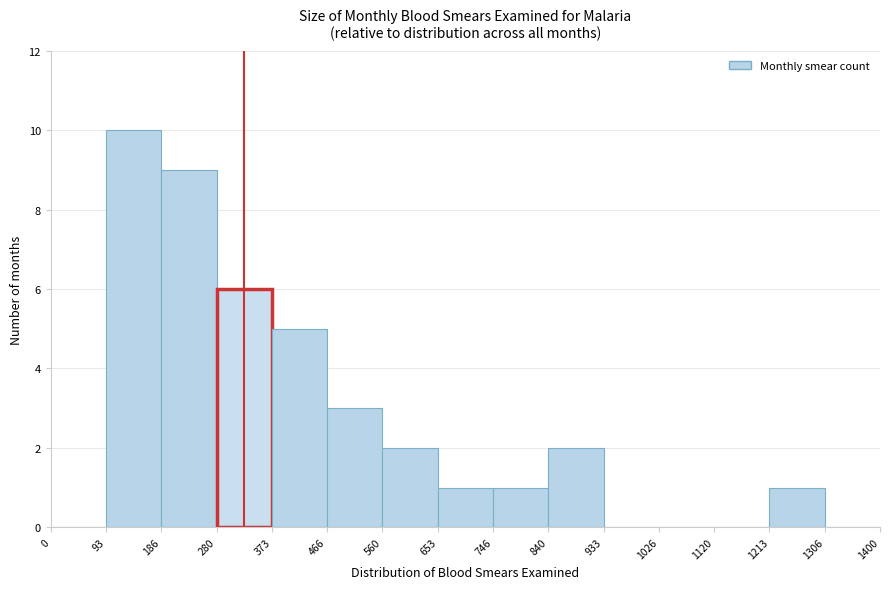

Which range on the x-axis has the tallest bar?

93 to 186